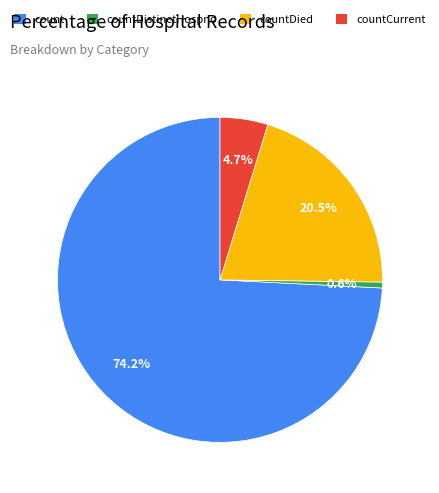

To the nearest percent, what percentage of the pie is countCurrent?

5%